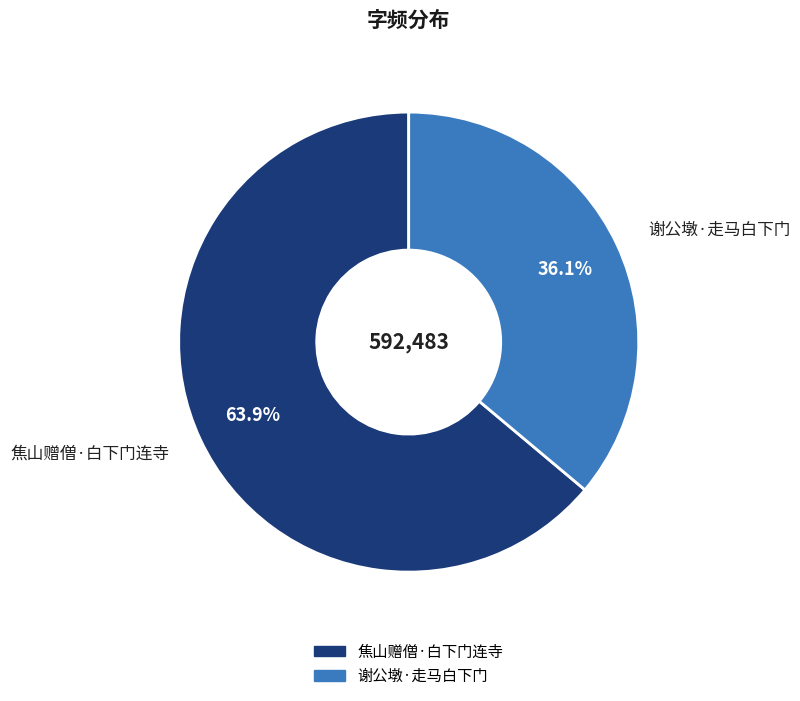

Which category has the biggest portion of the pie?

焦山赠僧·白下门连寺